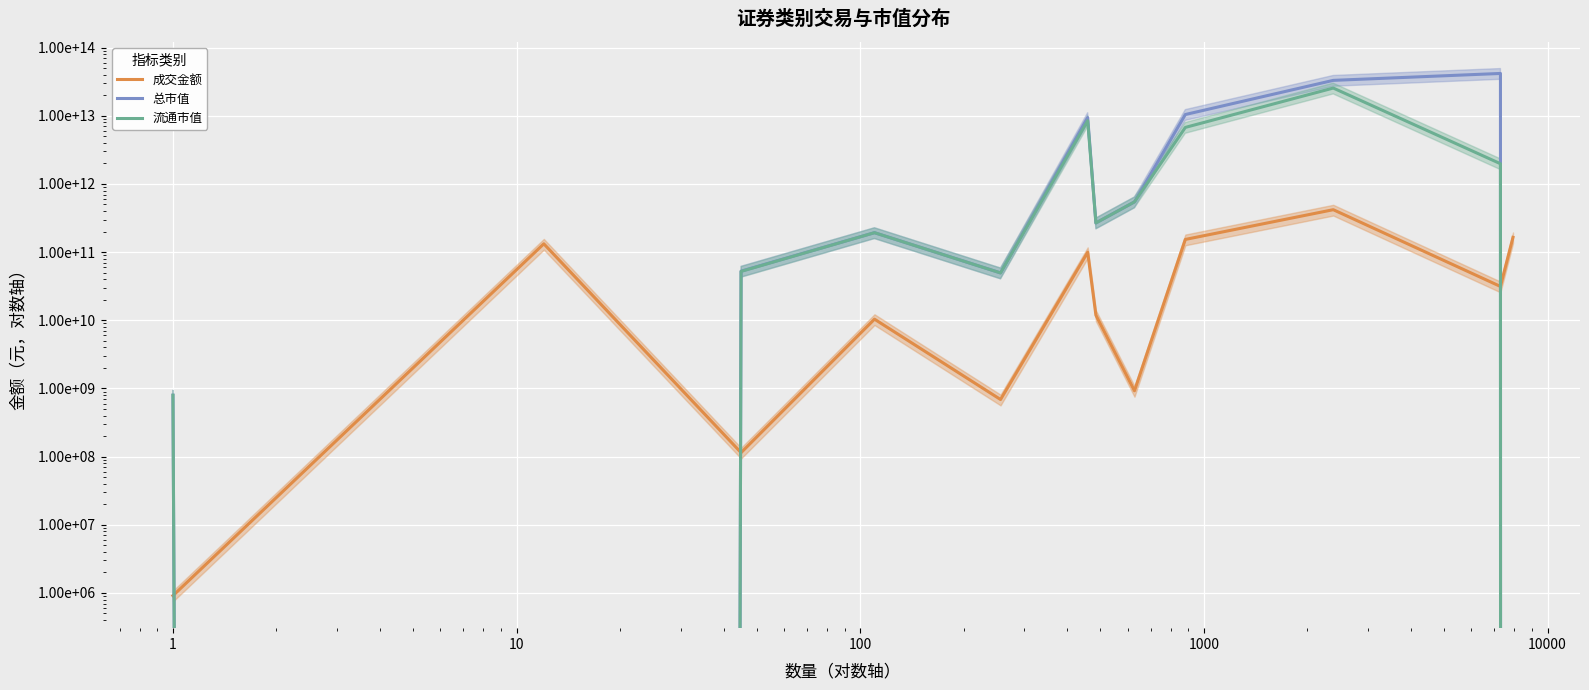

What is the average value of the 流通市值 series?

3652096551906.3